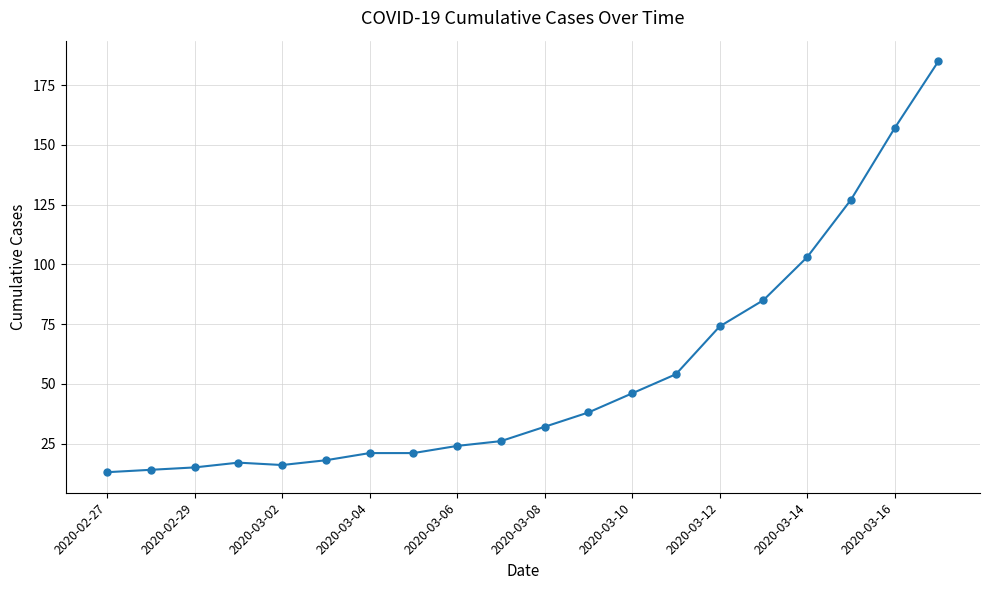

What is the greatest value displayed?

185